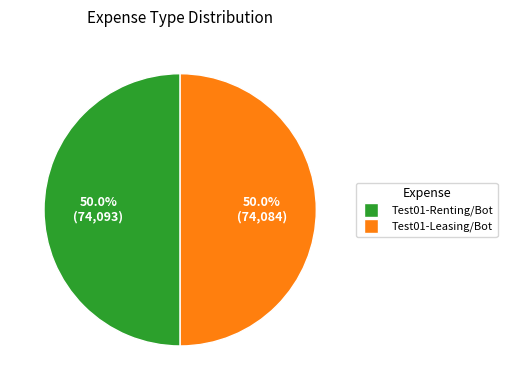

Combined, do Test01-Leasing/Bot and Test01-Renting/Bot account for over 50%?

Yes